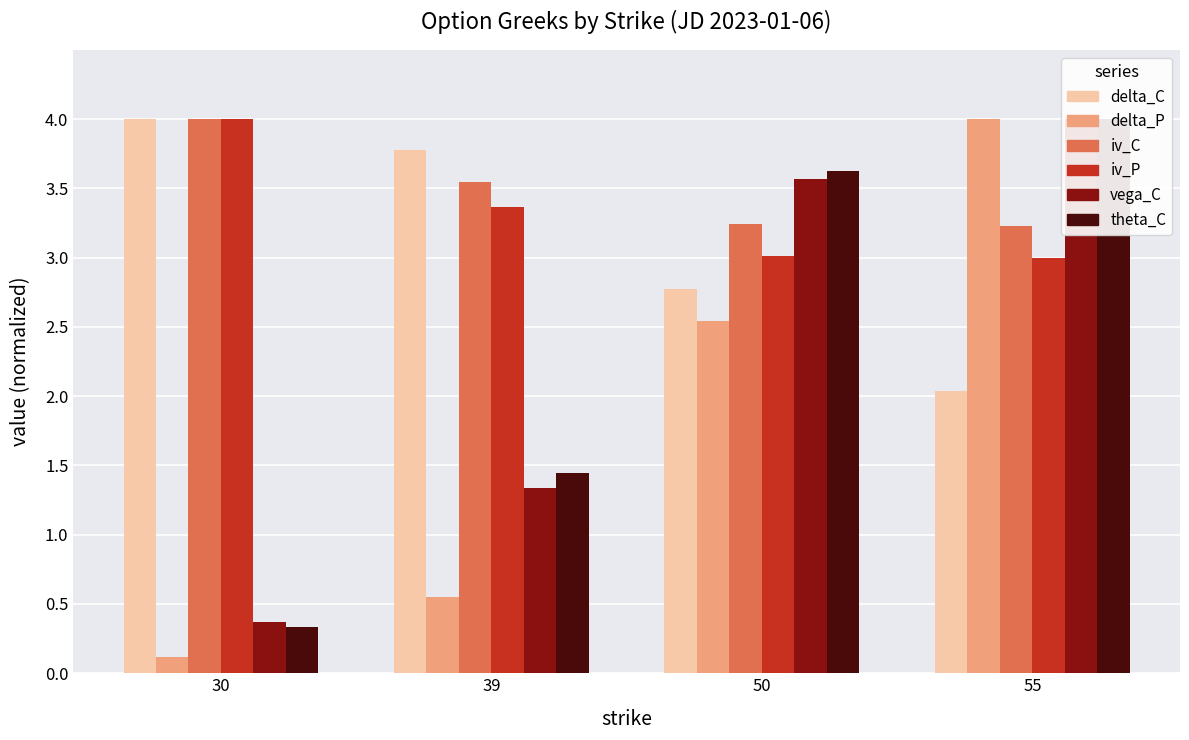

How many data points in delta_C are less than 3?

2